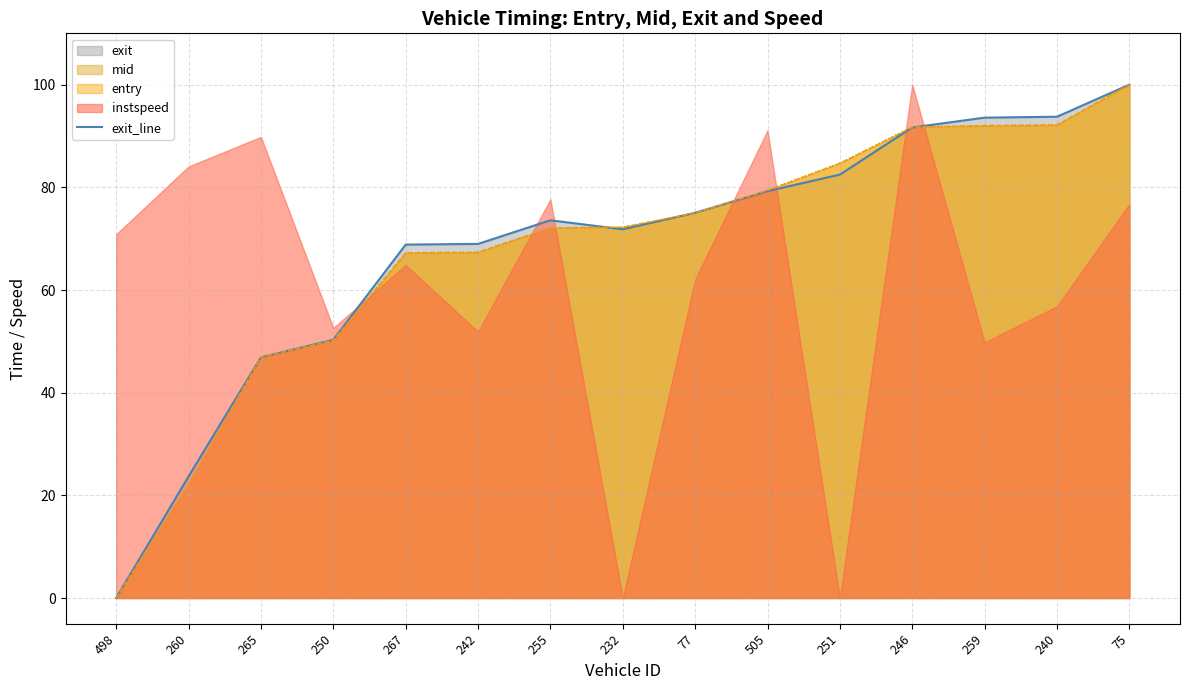

List the labels in order of value, smallest first.

498, 260, 265, 250, 267, 242, 232, 255, 77, 505, 251, 246, 259, 240, 75